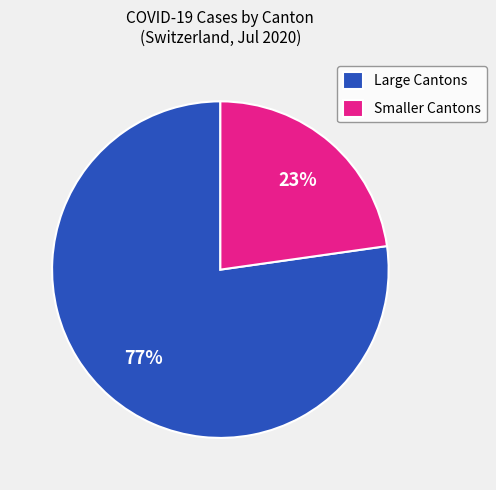

What is the largest slice in the pie chart?

Large Cantons